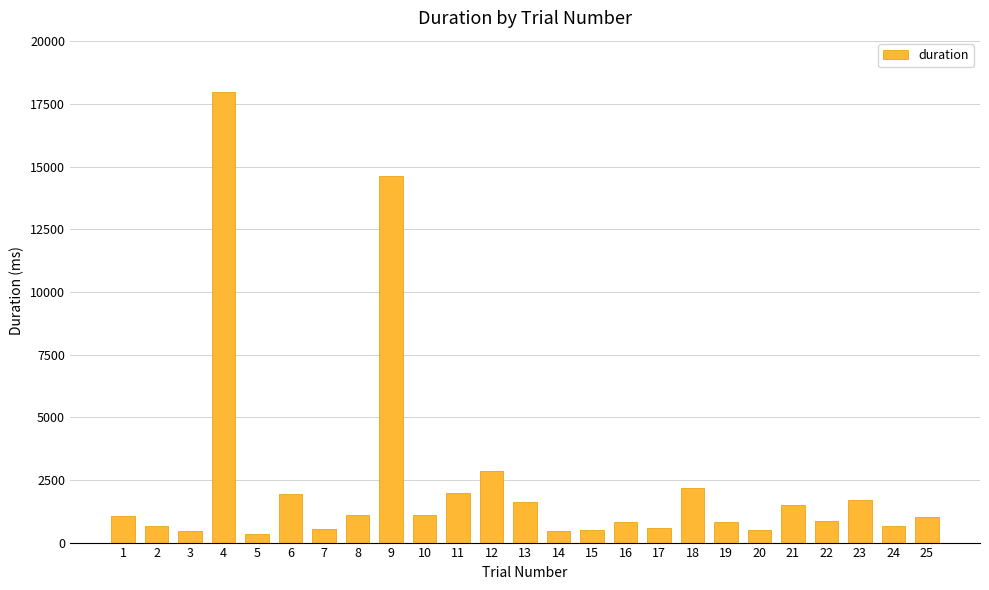

True or false: the data shows 1633.4 at 13.

True